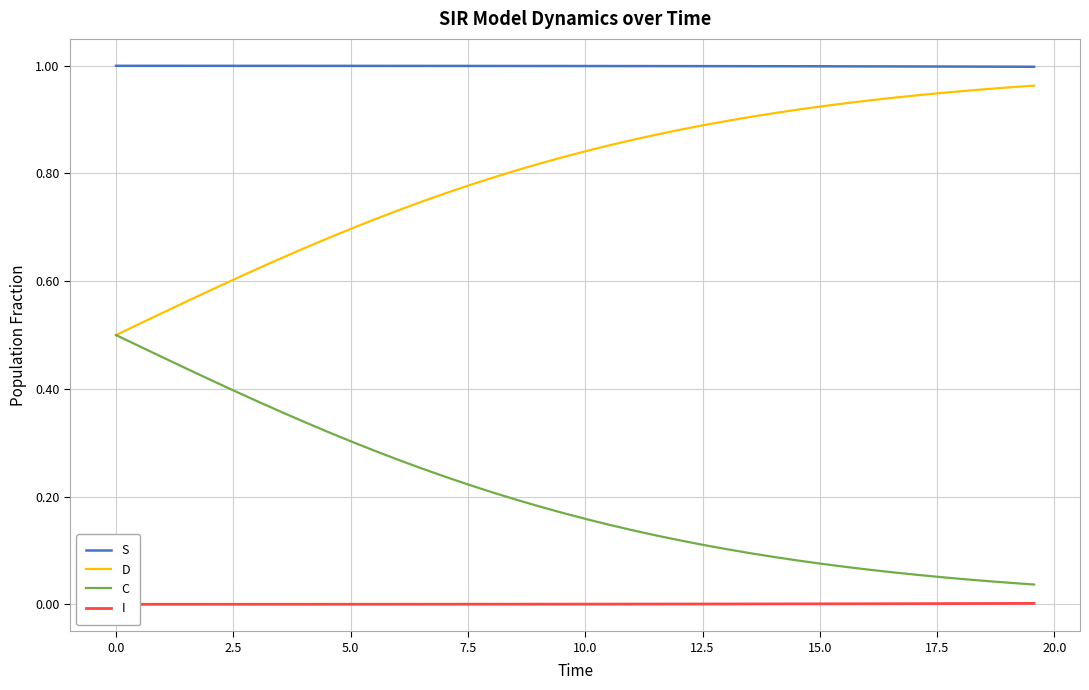

Reading right to left, transcribe all the data shown in this chart.

S: 1.0	1.0	1.0	1.0	1.0	1.0	1.0	1.0	1.0	1.0	1.0	1.0	1.0	1.0	1.0	1.0	1.0	1.0	1.0	1.0	1.0	1.0	1.0	1.0	1.0	1.0	1.0	1.0	1.0	1.0	1.0	1.0	1.0	1.0	1.0	1.0	1.0	1.0	1.0	1.0
D: 1.0	1.0	1.0	1.0	0.9	0.9	0.9	0.9	0.9	0.9	0.9	0.9	0.9	0.9	0.9	0.9	0.9	0.9	0.9	0.8	0.8	0.8	0.8	0.8	0.8	0.8	0.7	0.7	0.7	0.7	0.7	0.7	0.6	0.6	0.6	0.6	0.6	0.5	0.5	0.5
C: 0.0	0.0	0.0	0.0	0.1	0.1	0.1	0.1	0.1	0.1	0.1	0.1	0.1	0.1	0.1	0.1	0.1	0.1	0.1	0.2	0.2	0.2	0.2	0.2	0.2	0.2	0.3	0.3	0.3	0.3	0.3	0.3	0.4	0.4	0.4	0.4	0.4	0.5	0.5	0.5
I: 0.0	0.0	0.0	0.0	0.0	0.0	0.0	0.0	0.0	0.0	0.0	0.0	0.0	0.0	0.0	0.0	0.0	0.0	0.0	0.0	0.0	0.0	0.0	0.0	0.0	0.0	0.0	0.0	0.0	0.0	0.0	0.0	0.0	0.0	0.0	0.0	0.0	0.0	0.0	0.0